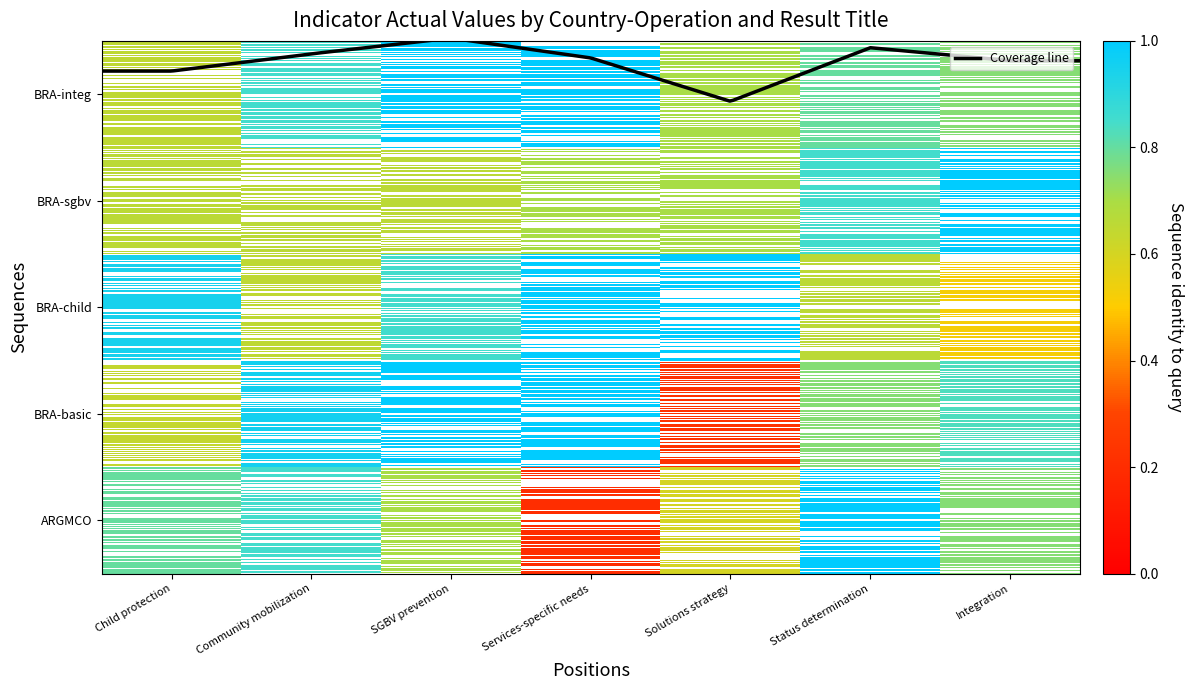

Which category has the highest value across all series?

Status determination